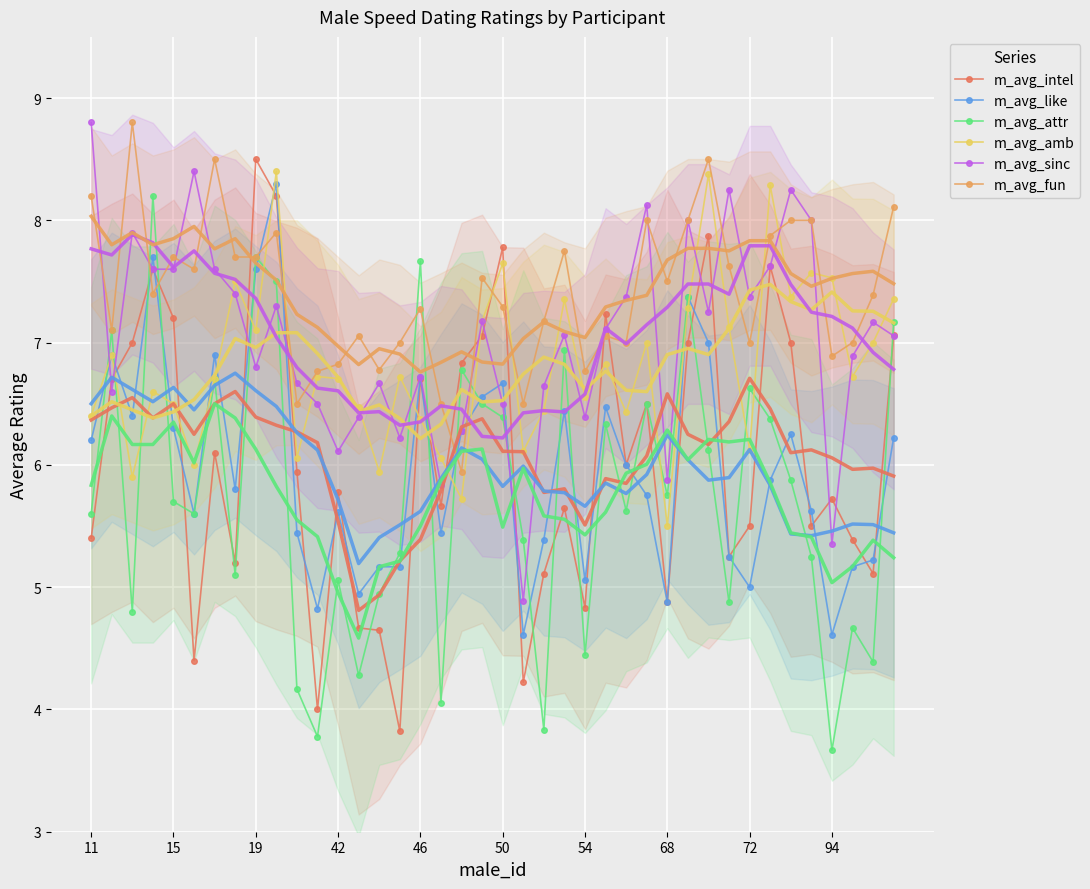

The m_avg_like series shows 6.5 at 25. True or false?

True